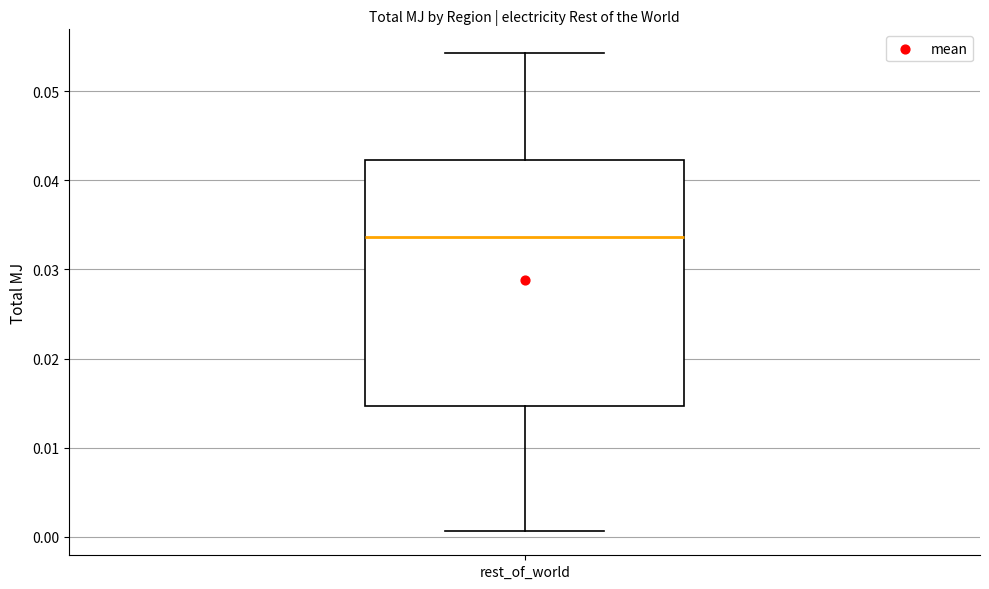

Where does the median line of the box for rest_of_world sit on the y-axis? The values are not printed on the chart, so give them approximately, as read against the axis.

0.034